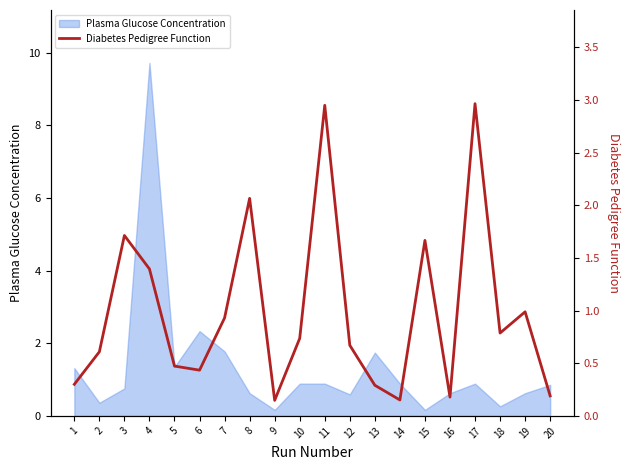

Which category has the lowest value across all series?

9